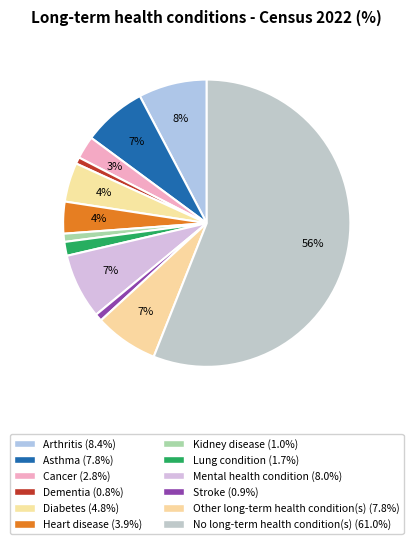

The Arthritis slice represents 8% of the pie. True or false?

True